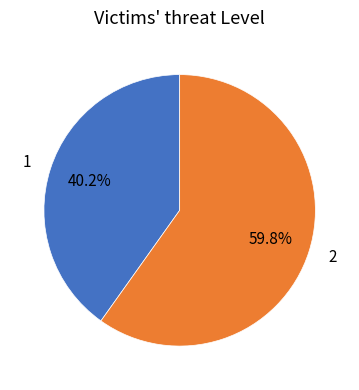

What portion of the pie excludes 2?

40.2%